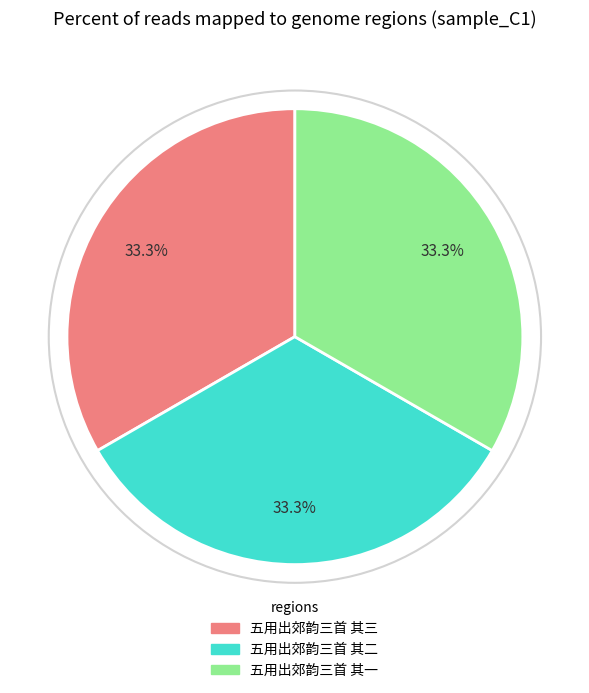

To the nearest percent, what is the average slice percentage?

33%